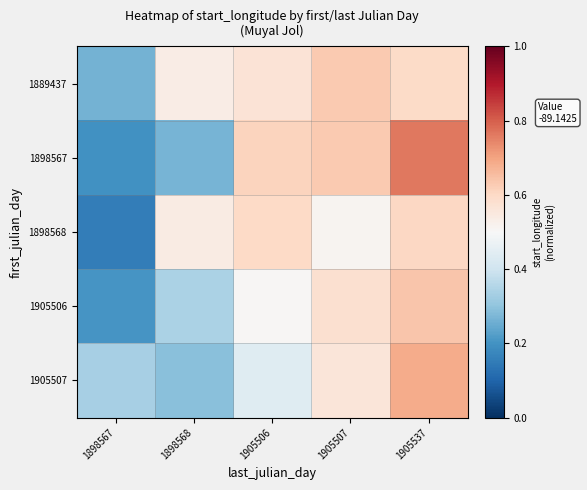

Which category has the lowest value across all series?

1898567